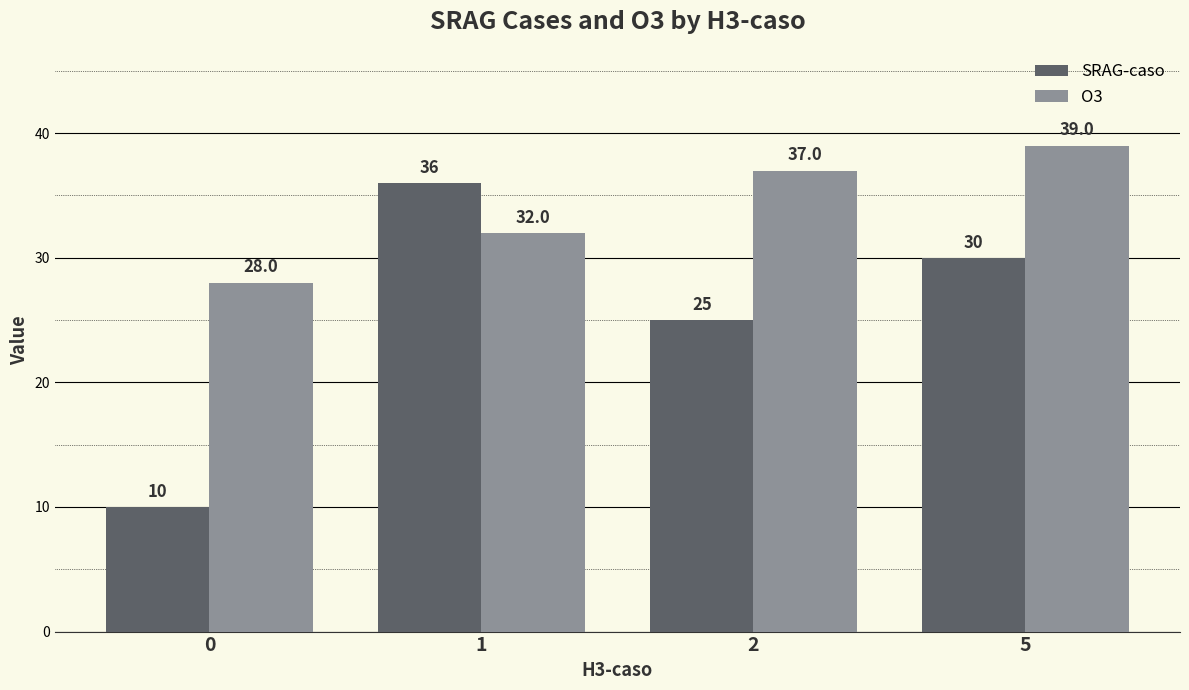

Which series has the widest spread of values?

SRAG-caso